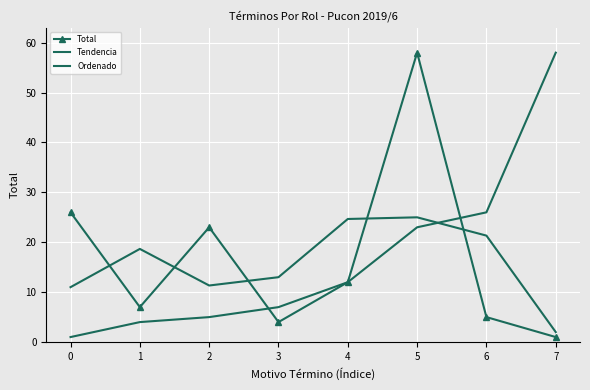

Between 1 and 5, which is larger?

5